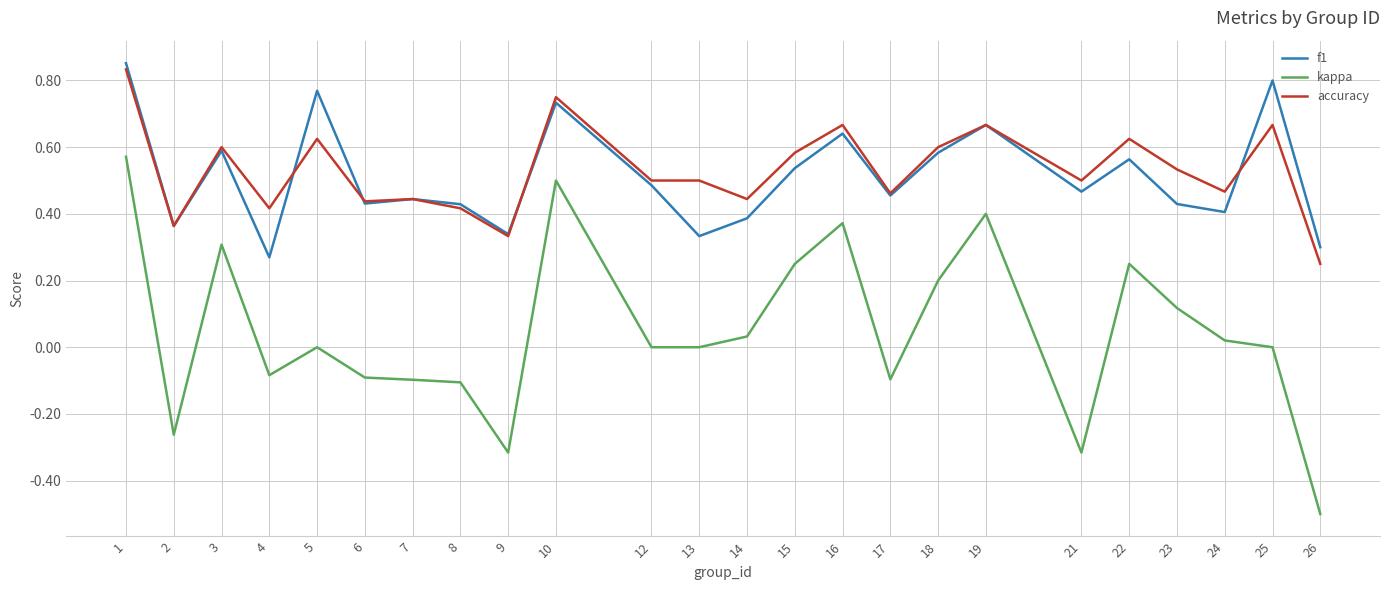

Which series has the widest spread of values?

kappa